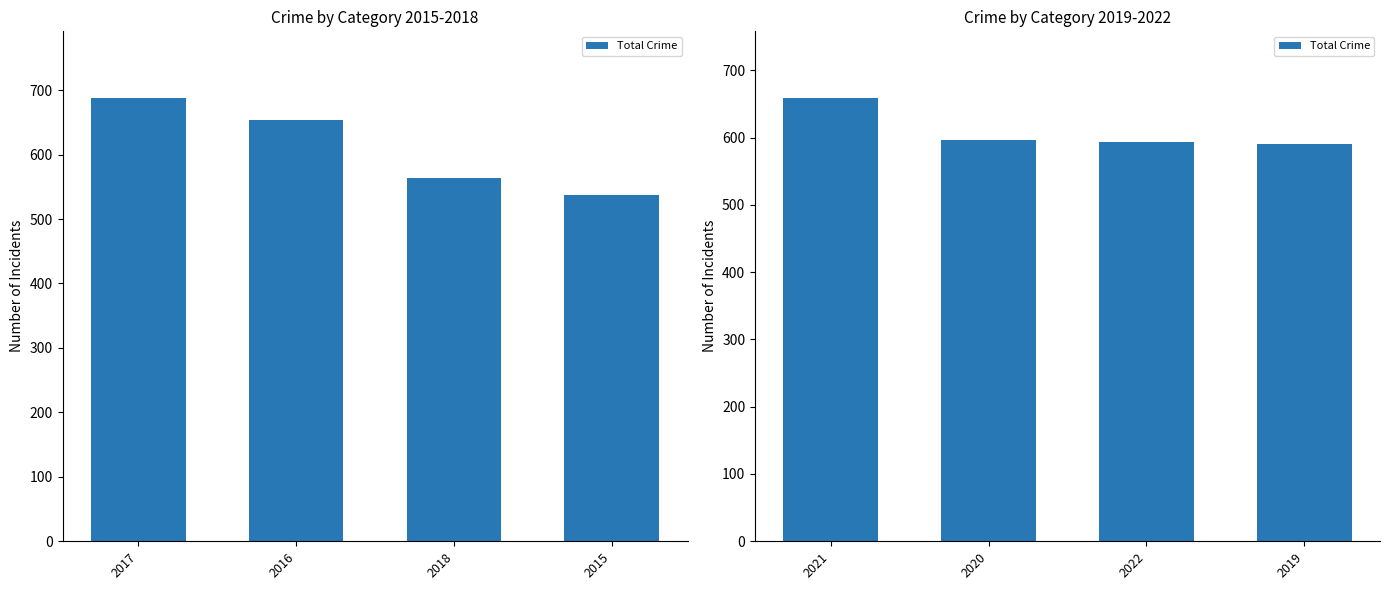

The chart shows a value of 391 at 2021. True or false?

False